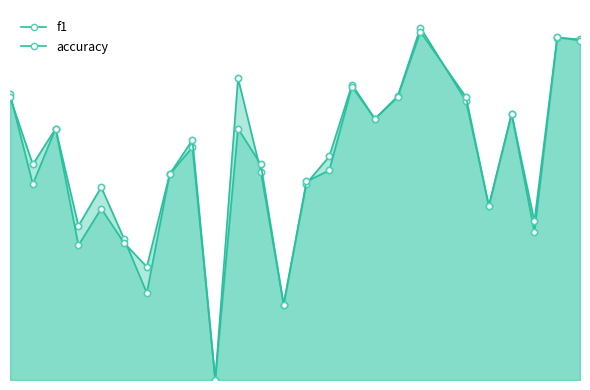

What is the value of the accuracy point at the 19th from the left?

0.9